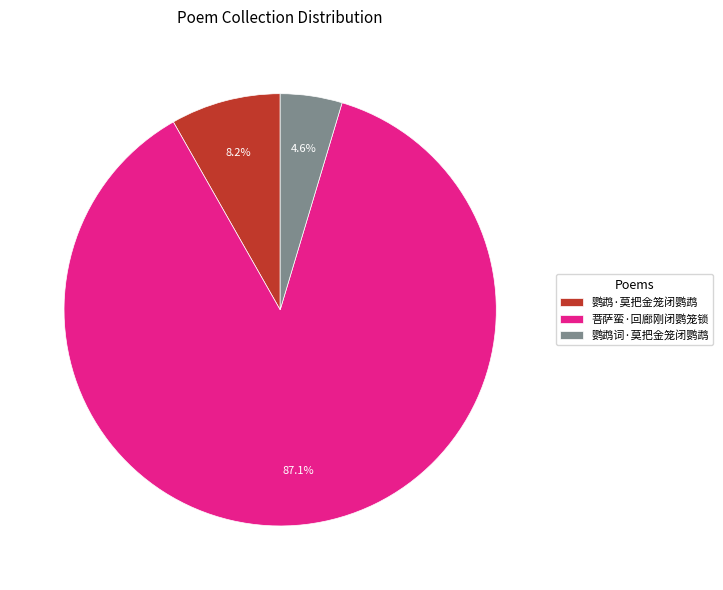

Count the number of slices in the pie.

3